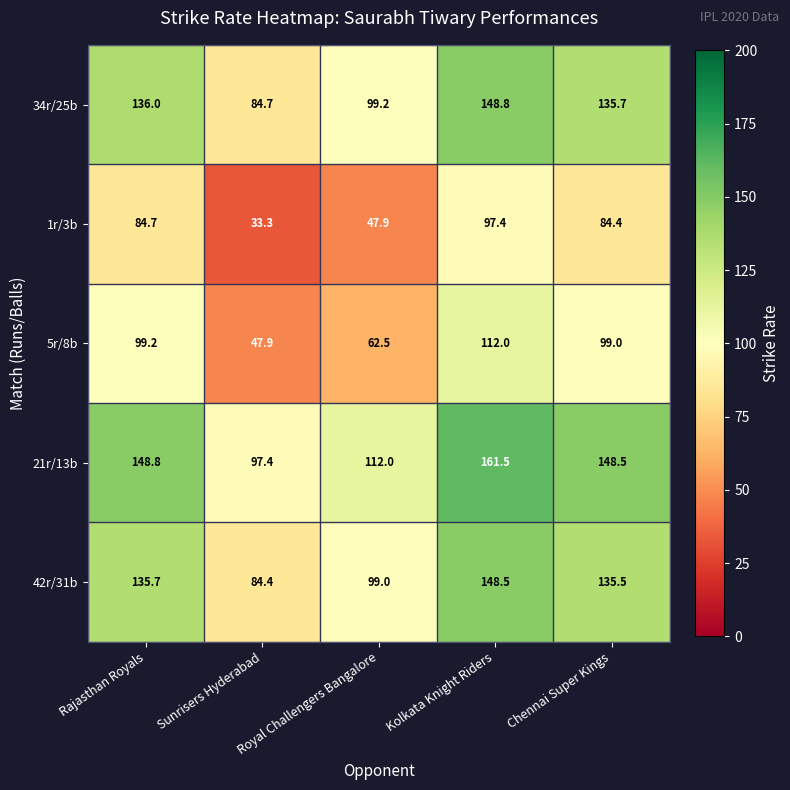

Which category has the highest value in the 34r/25b series?

Kolkata Knight Riders